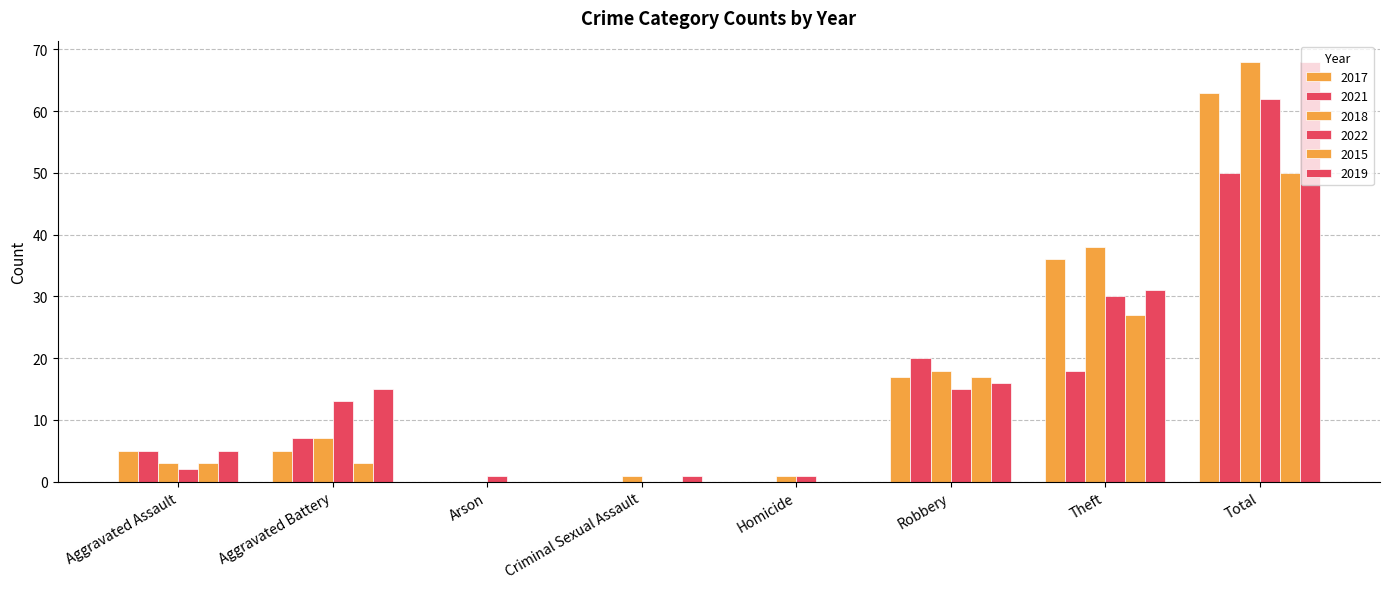

What is the label of the 1st bar from the right?

Total